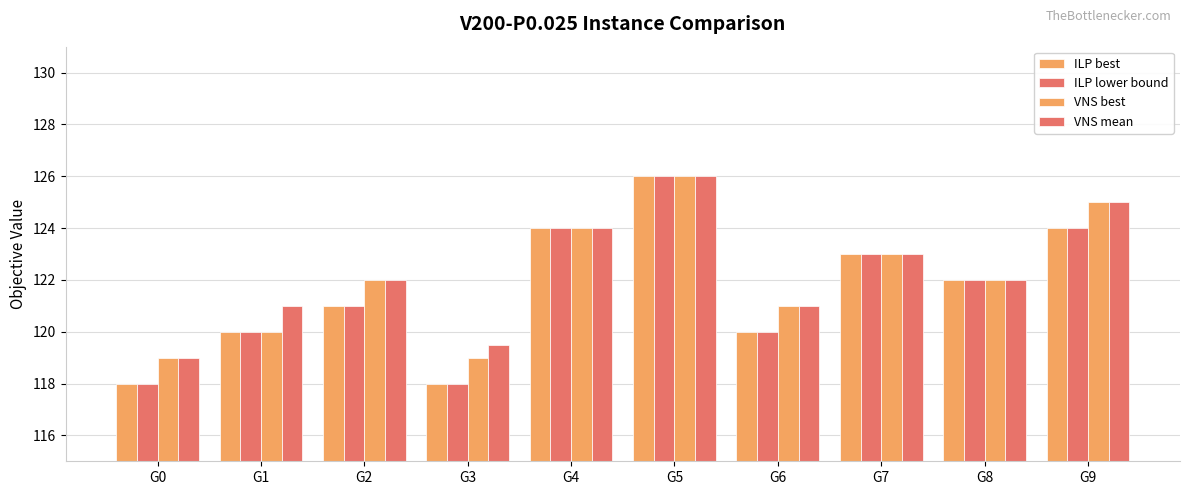

Reading left to right, what are all the values shown in this chart?

ILP best: 118.0	120.0	121.0	118.0	124.0	126.0	120.0	123.0	122.0	124.0
ILP lower bound: 118.0	120.0	121.0	118.0	124.0	126.0	120.0	123.0	122.0	124.0
VNS best: 119.0	120.0	122.0	119.0	124.0	126.0	121.0	123.0	122.0	125.0
VNS mean: 119.0	121.0	122.0	119.5	124.0	126.0	121.0	123.0	122.0	125.0